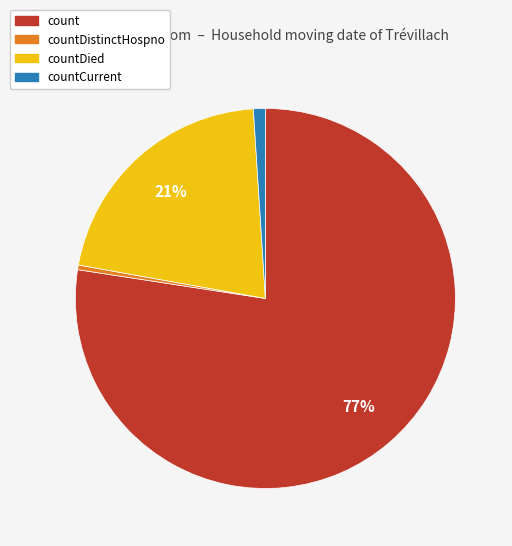

Does countDied account for over 50% of the chart?

No